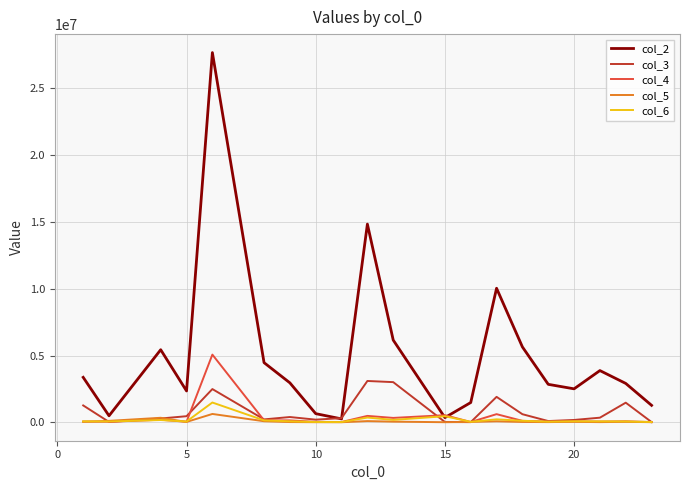

True or false: col_3 has more than 0 interior local peaks.

True